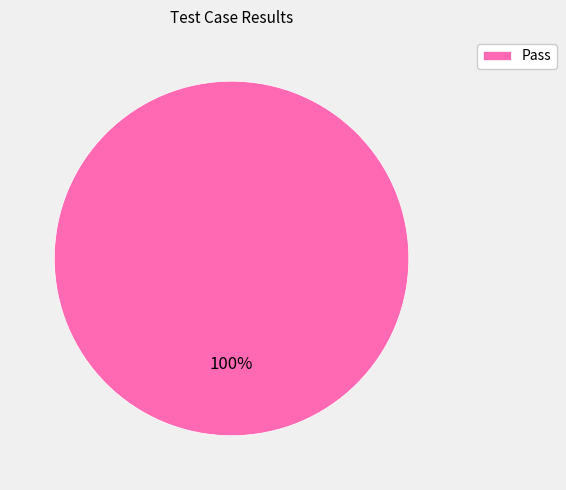

To the nearest percent, what portion does Pass represent?

100%